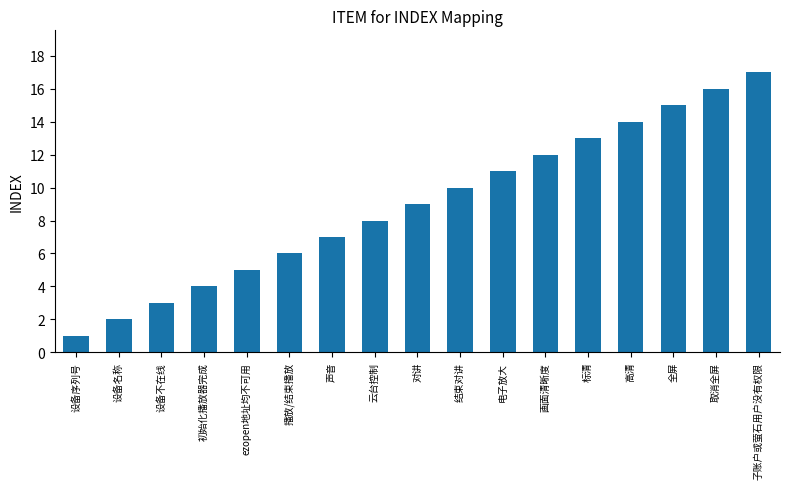

True or false: the data shows 3 at 设备不在线.

True